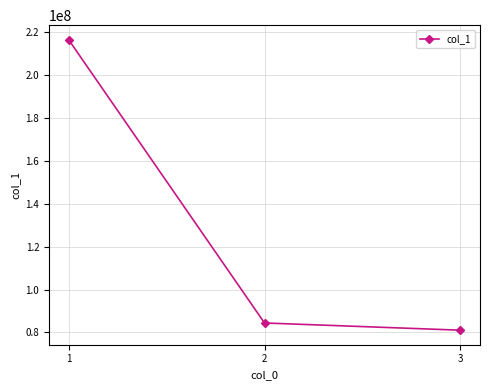

Rank the categories by value from lowest to highest.

3, 2, 1